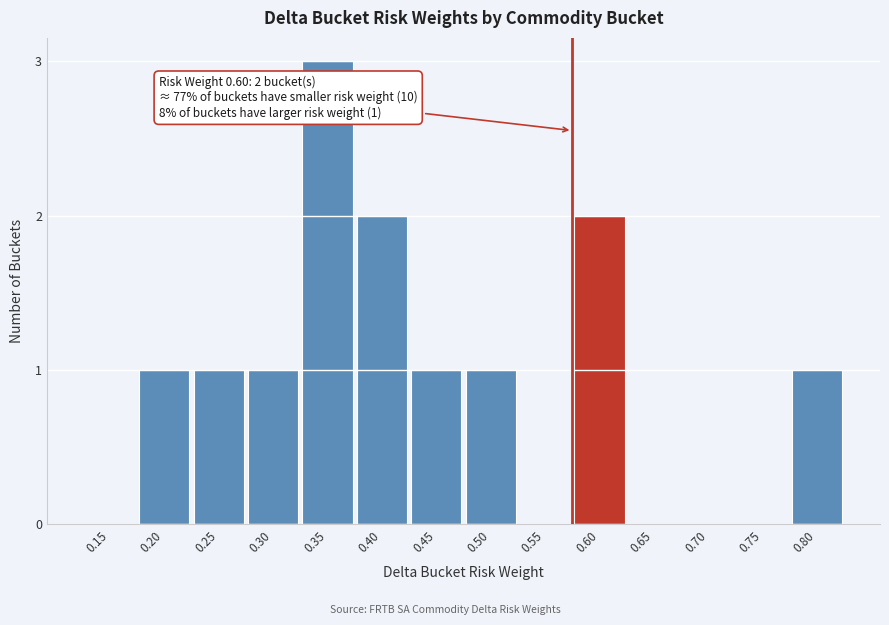

Reading left to right, extract all data points from this chart.

0.15=0	0.20=1	0.25=1	0.30=1	0.35=3	0.40=2	0.45=1	0.50=1	0.55=0	0.60=2	0.65=0	0.70=0	0.75=0	0.80=1